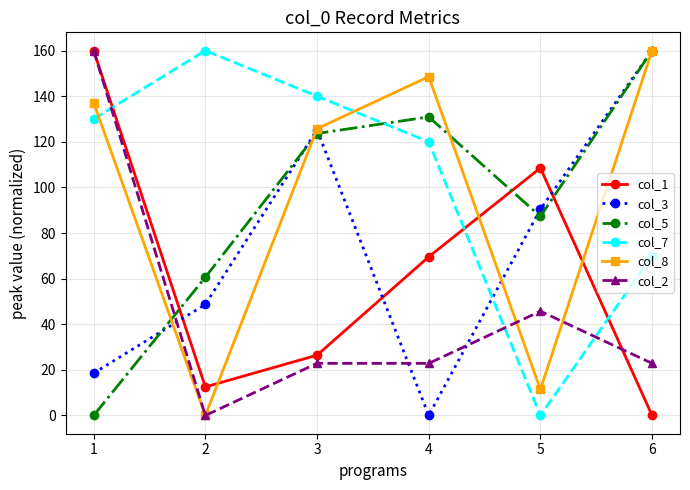

At which label does col_7 reach its minimum?

5